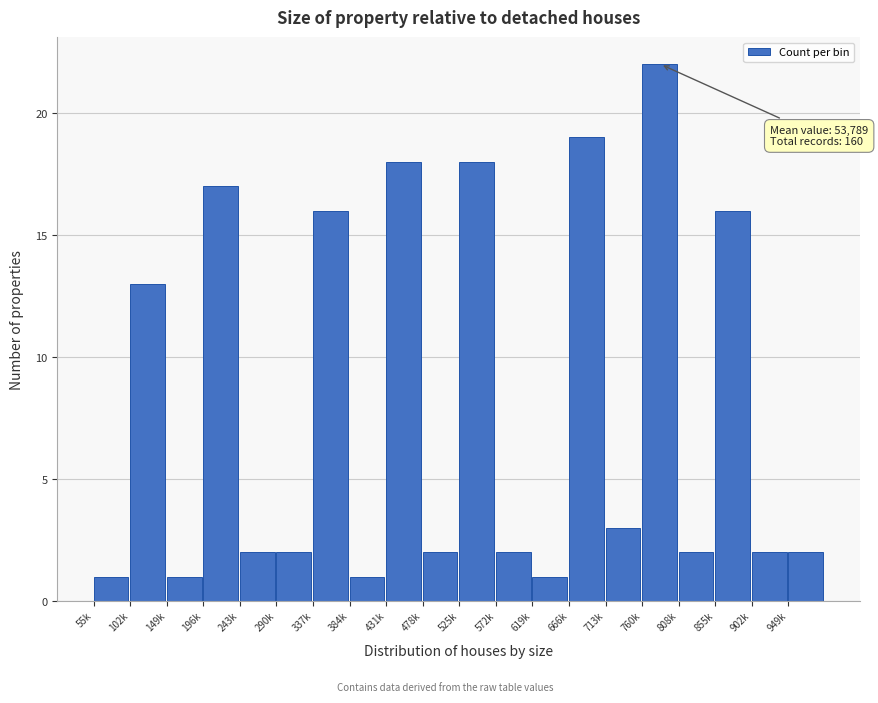

Reading left to right, transcribe all the data shown in this chart.

1	13	1	17	2	2	16	1	18	2	18	2	1	19	3	22	2	16	2	2